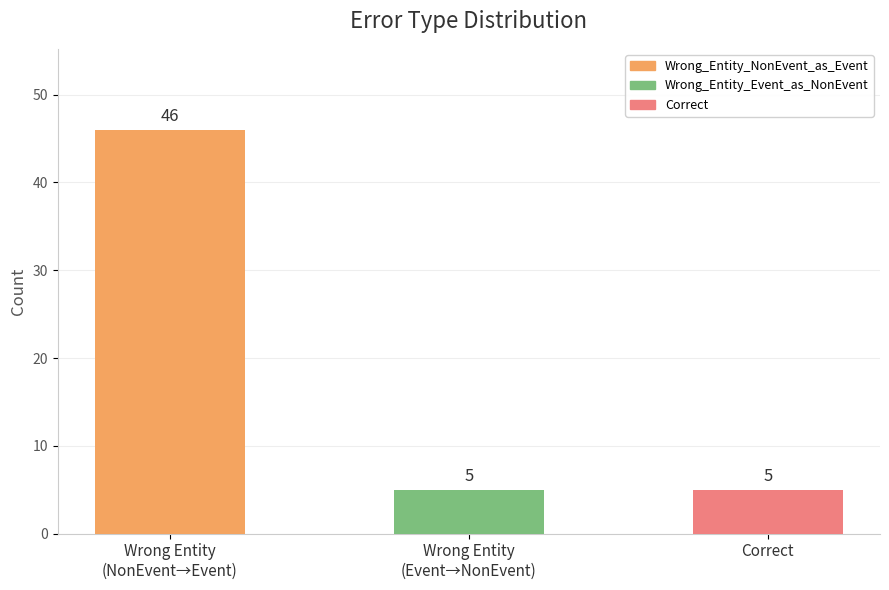

What position from the right is Wrong Entity
(NonEvent→Event)?

3